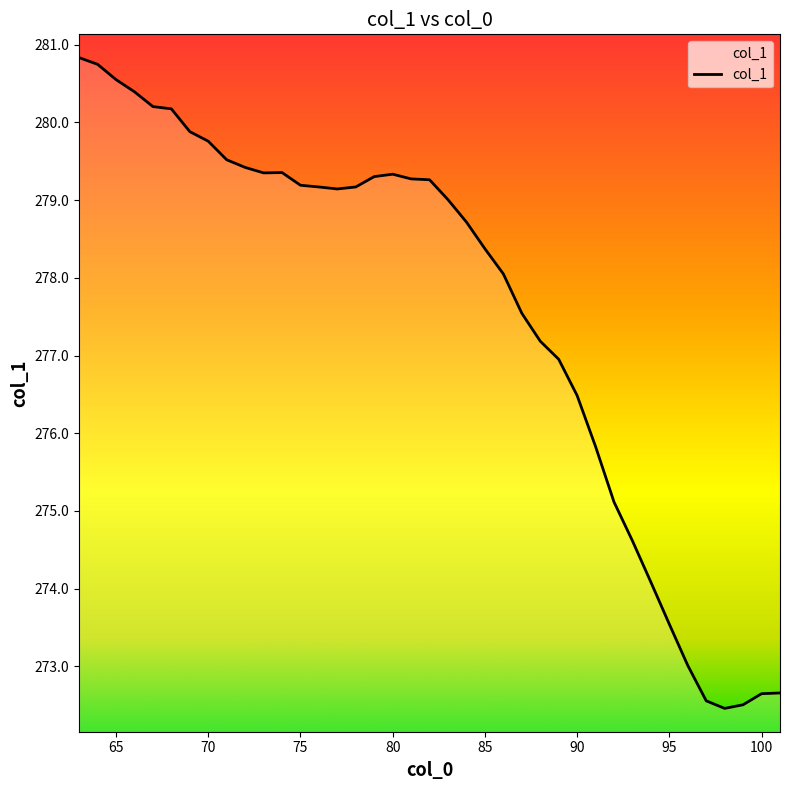

What is the difference between the second highest and second lowest values?

8.2